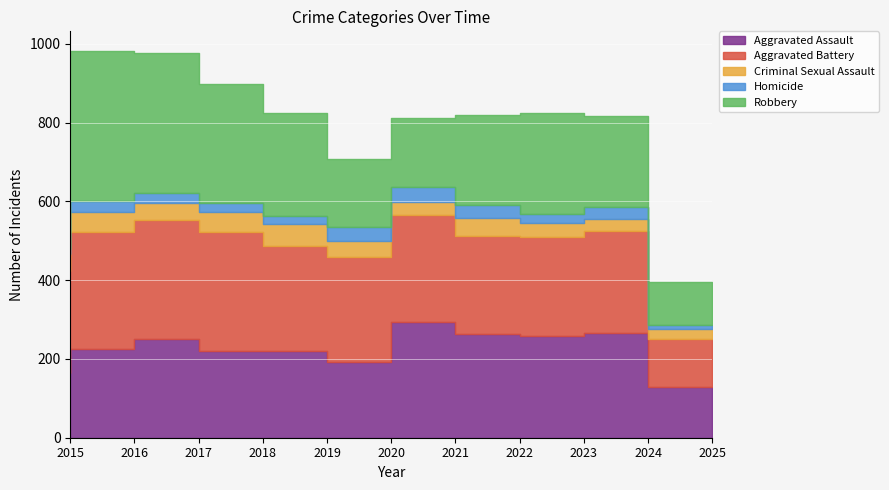

Which series has the largest total across all categories?

Aggravated Battery